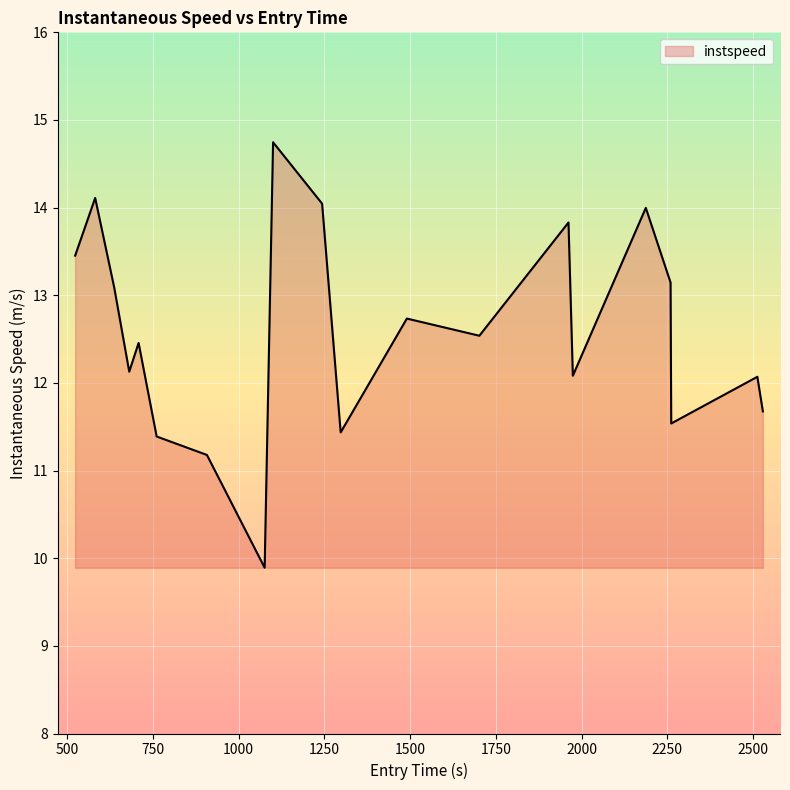

What is the difference between the maximum and minimum values?

4.9